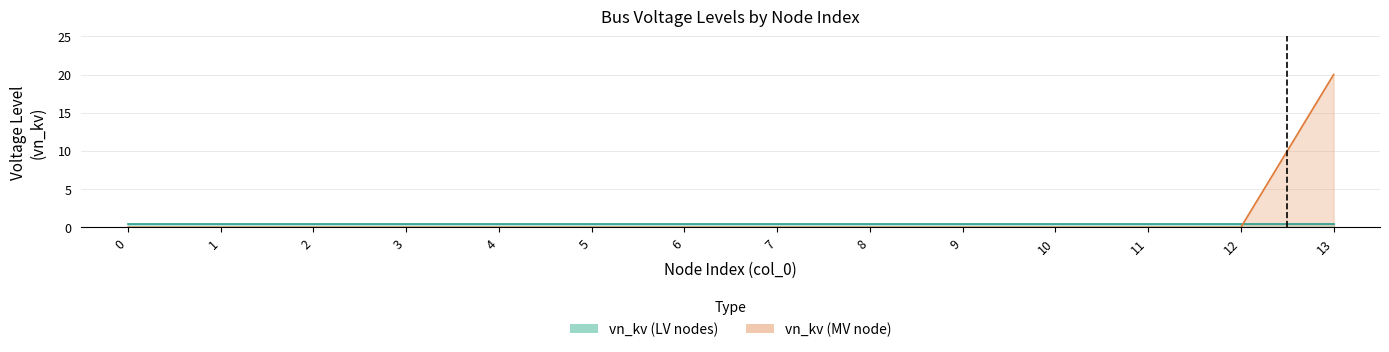

Reading left to right, what are all the values shown in this chart?

0=0	1=0	2=0	3=0	4=0	5=0	6=0	7=0	8=0	9=0	10=0	11=0	12=0	13=20